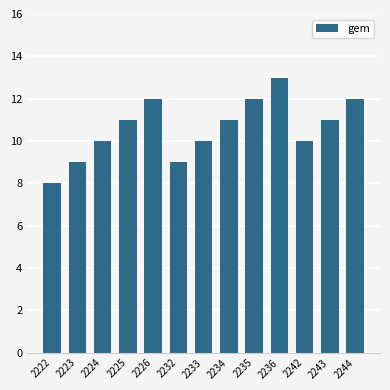

What is the approximate value at 2235?

12